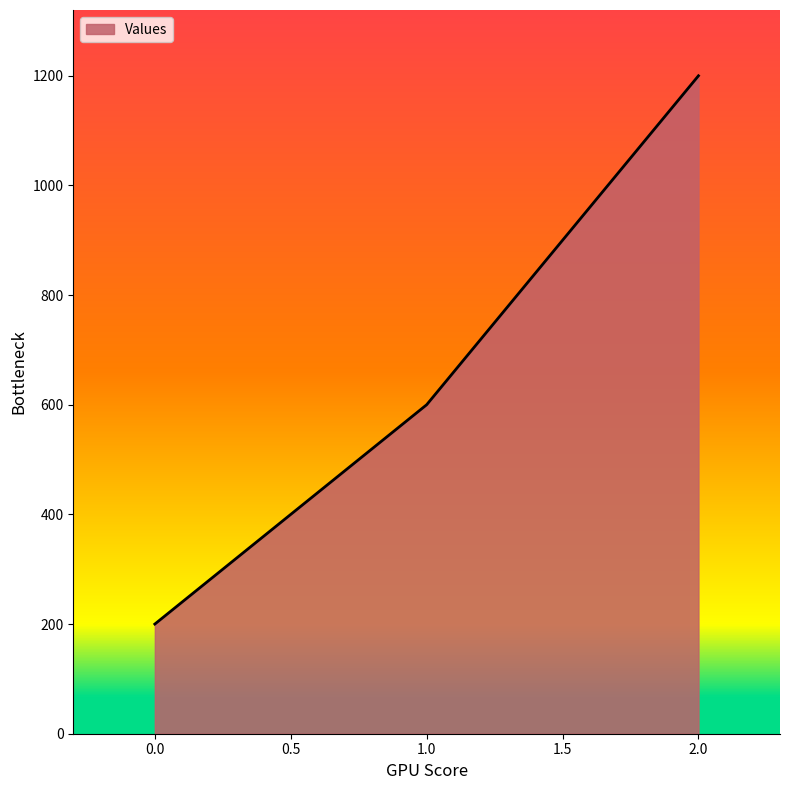

List the labels in order of value, smallest first.

0.0, 1.0, 2.0